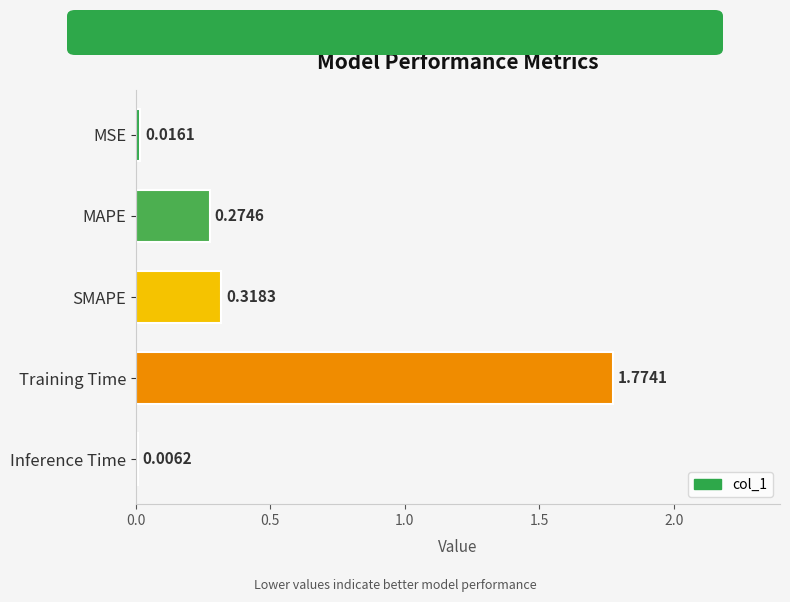

Which category has the highest value across all series?

Training Time